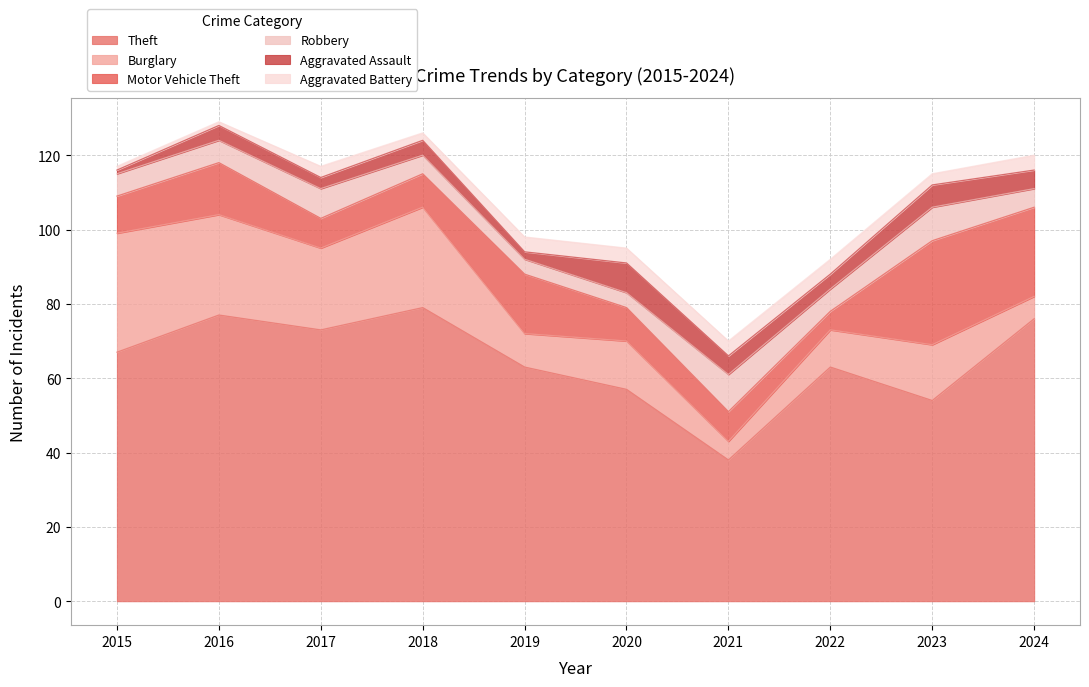

What is the difference between the maximum and minimum values in the Motor Vehicle Theft series?

23